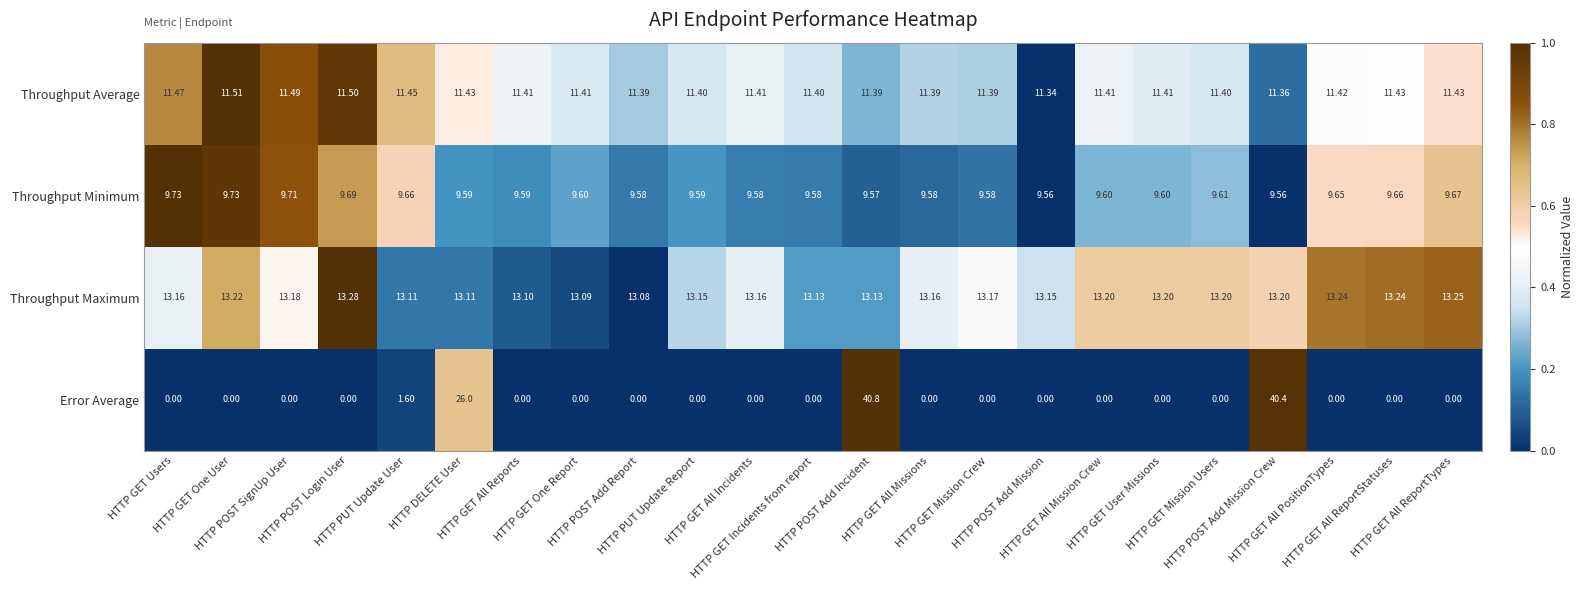

Which series has the widest spread of values?

Error Average